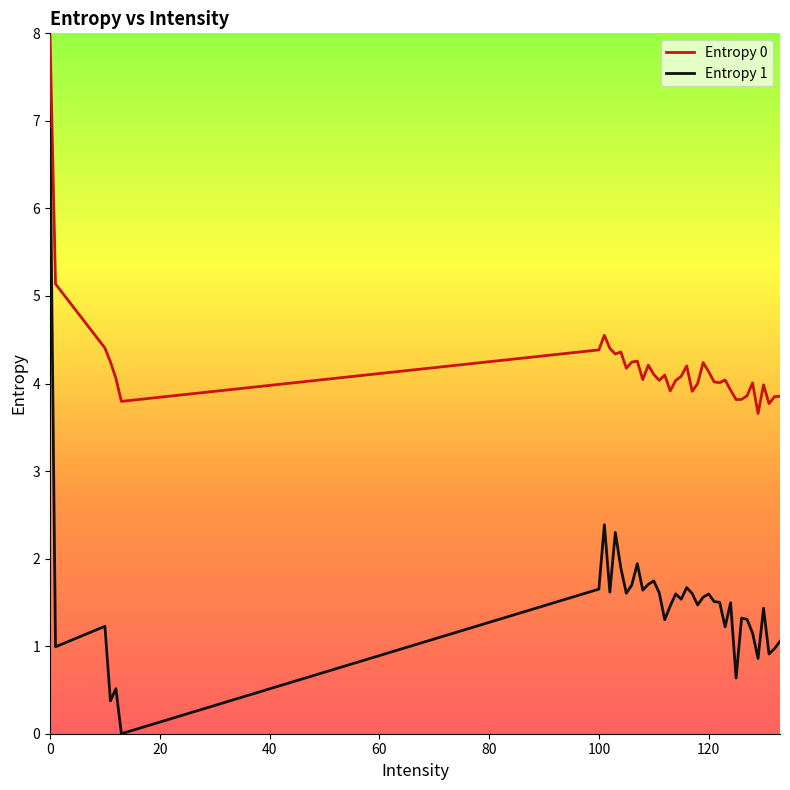

Rank the series by their average value, from highest to lowest.

Entropy 0, Entropy 1